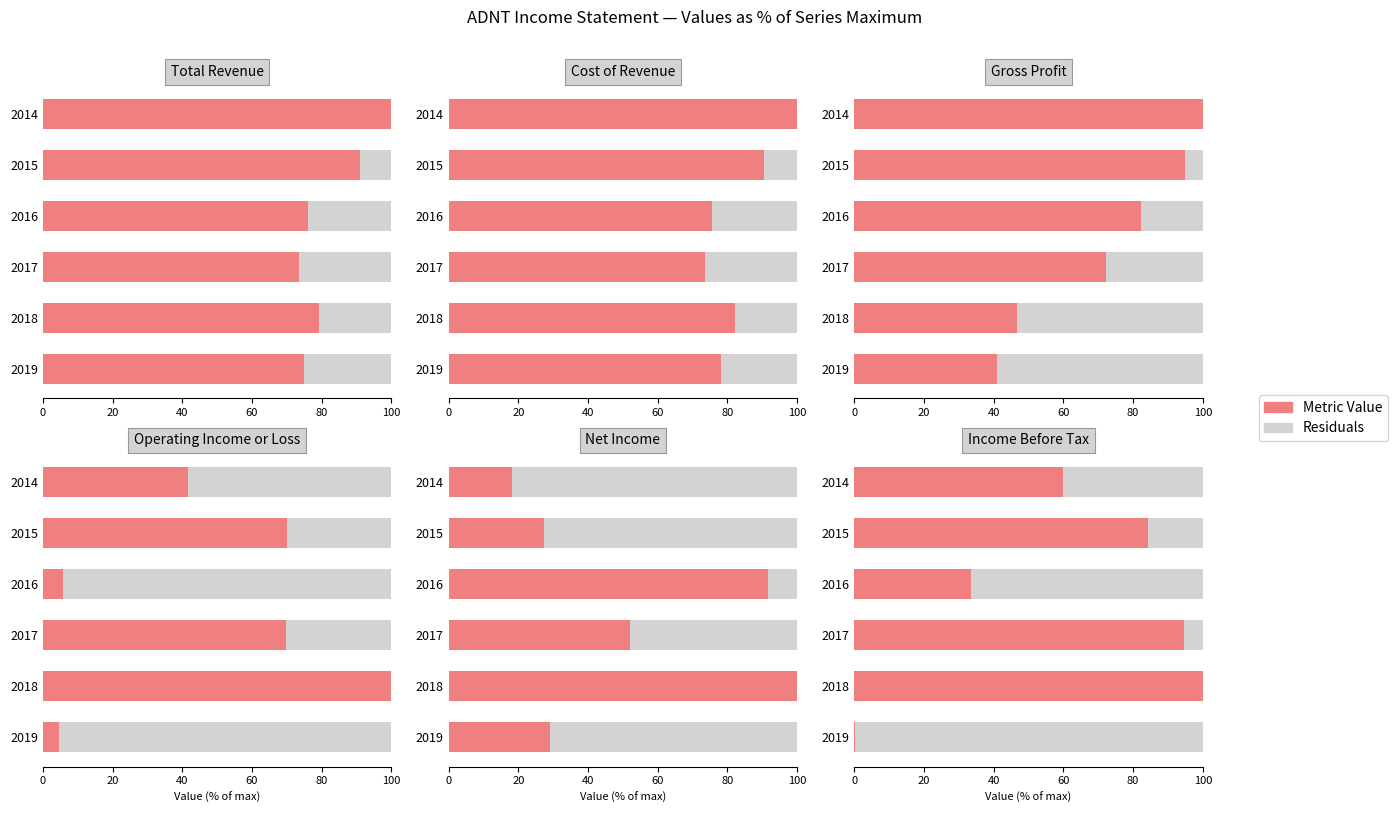

How many groups of bars are there?

6